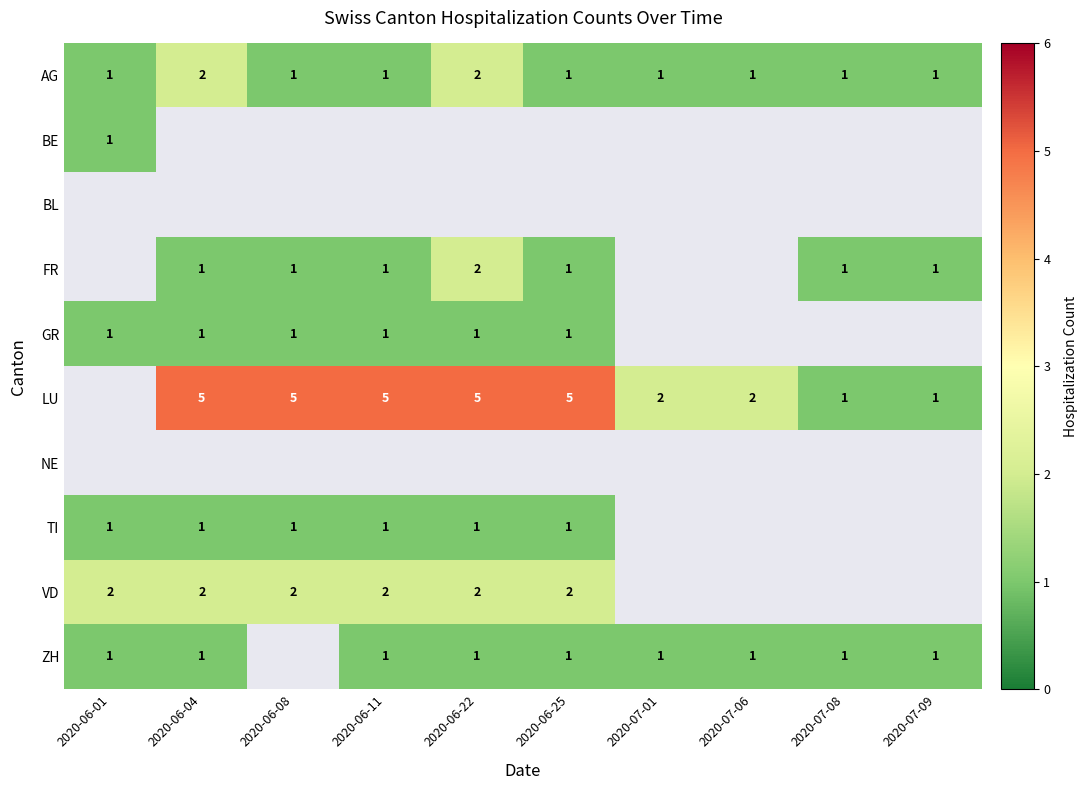

The TI series shows 1 at 2020-06-11. True or false?

True